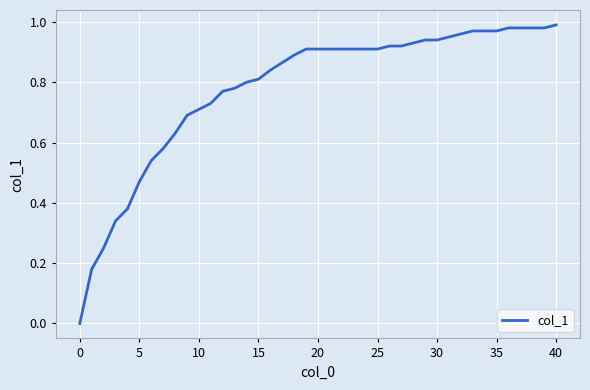

At which category does the chart reach its peak across all series?

40